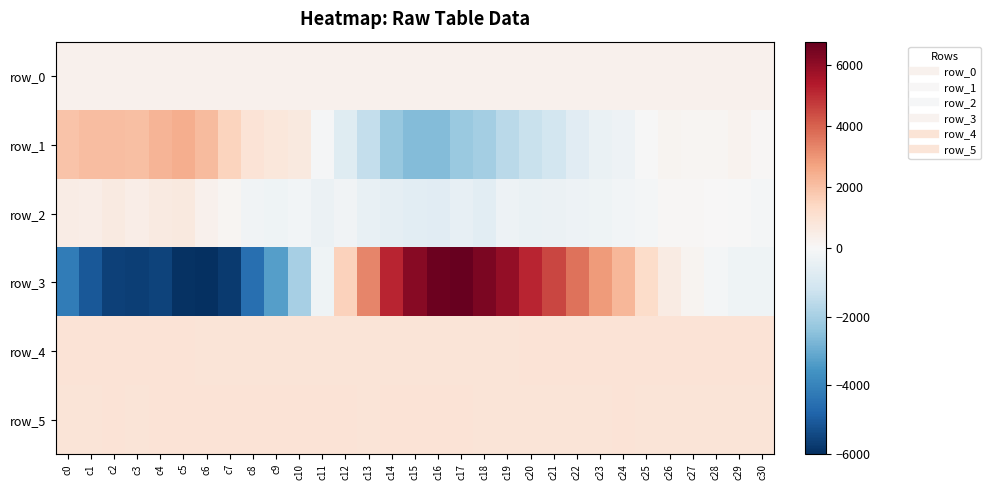

Is the value of row_5 at c2 greater than the value of row_2 at c10?

Yes